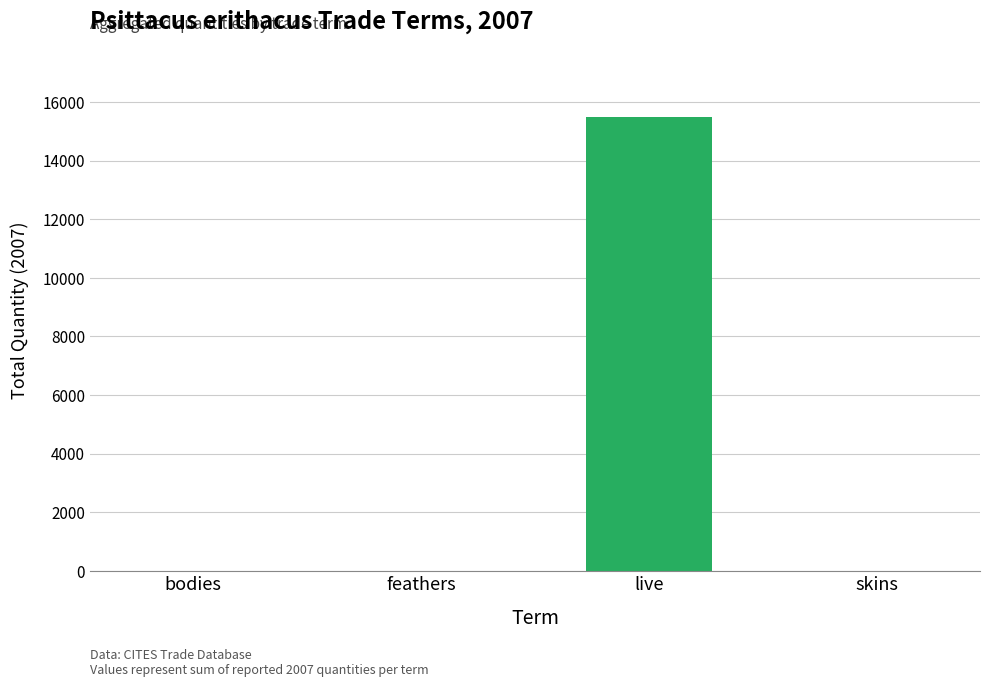

What is the sum of all values?

15474